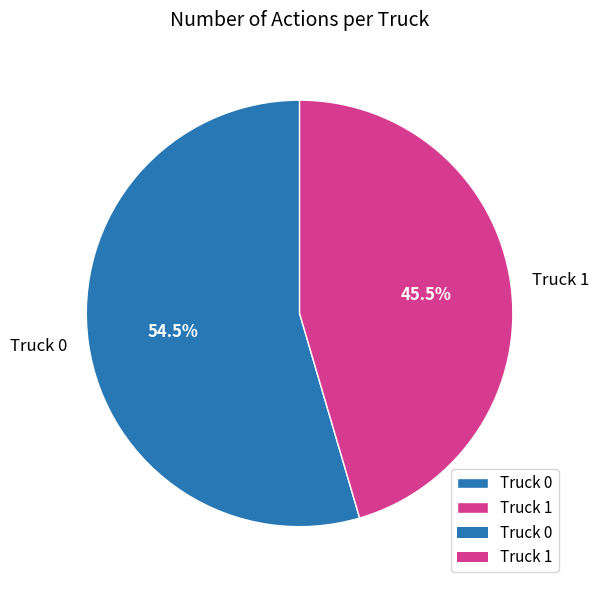

Rank the categories by value from highest to lowest.

Truck 0, Truck 1